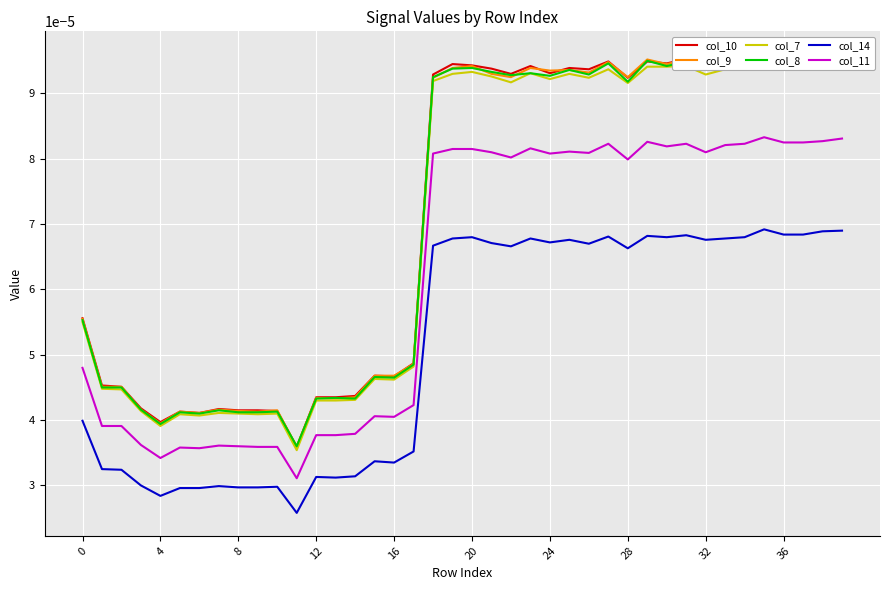

True or false: col_9 and col_7 intersect in this chart.

False